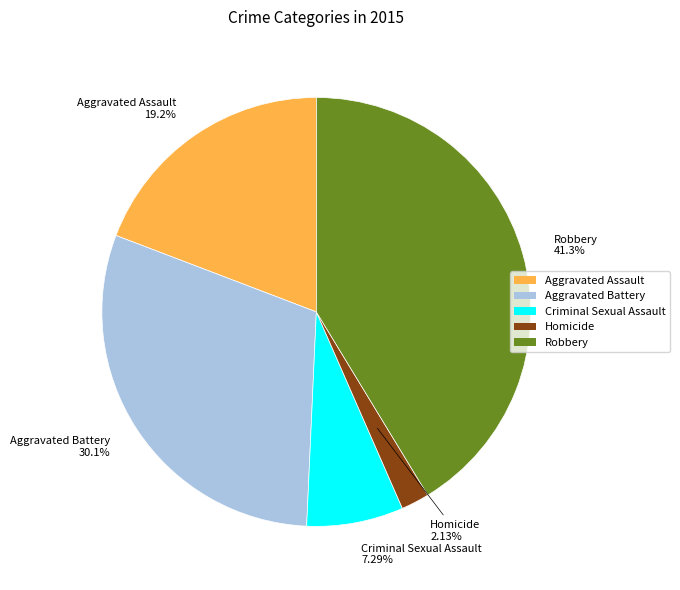

What is the total percentage of Aggravated Assault and Robbery?

60.5%